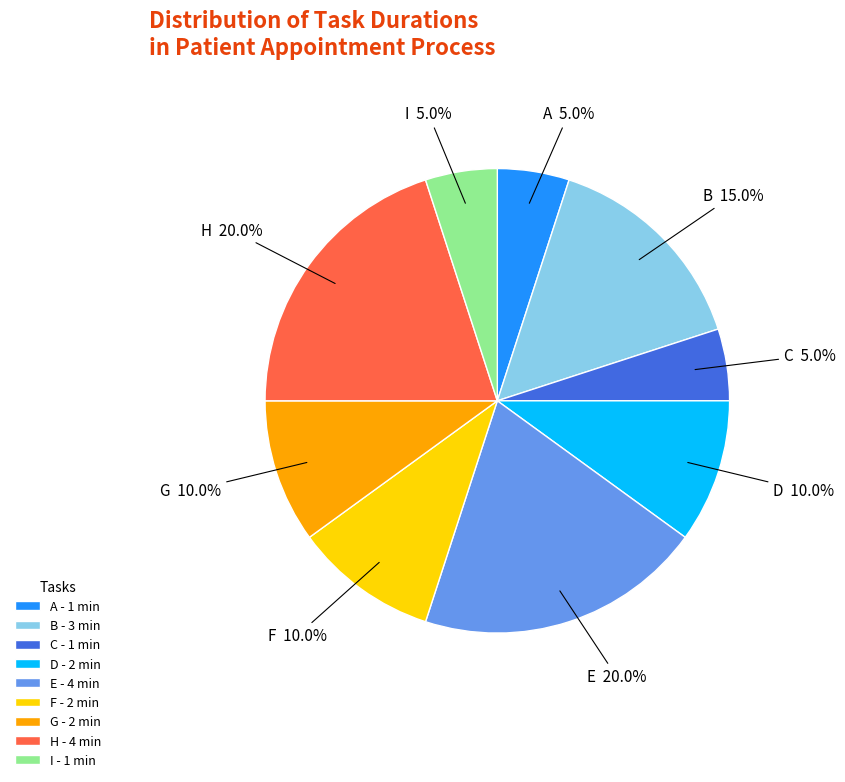

How much of the chart is everything except A - 1 min?

95.0%